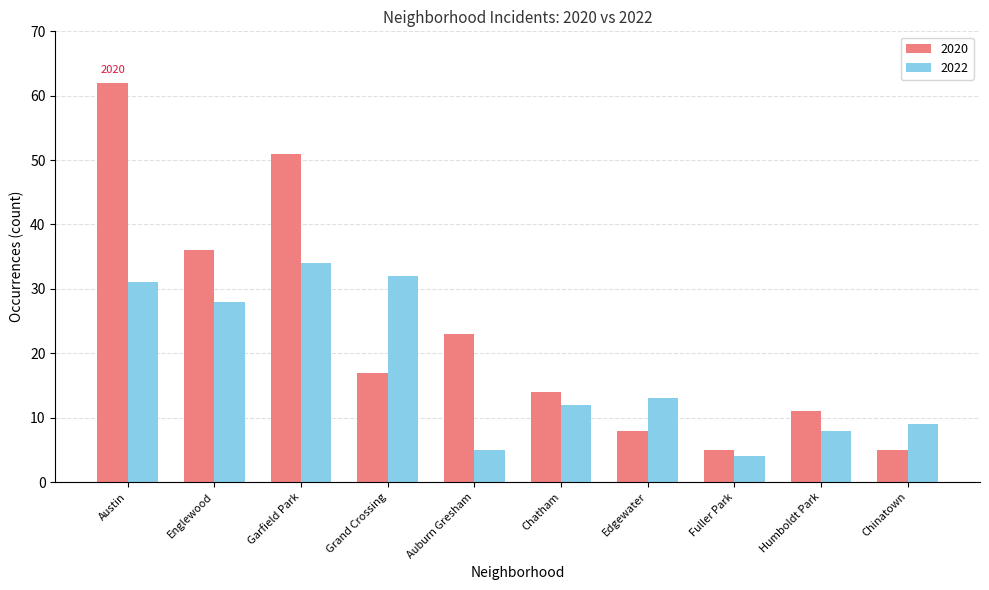

How many bars are there in total?

20